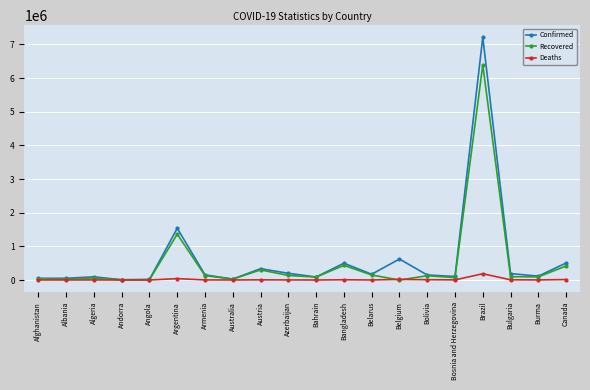

The value of Confirmed at Belarus is 171579. True or false?

True